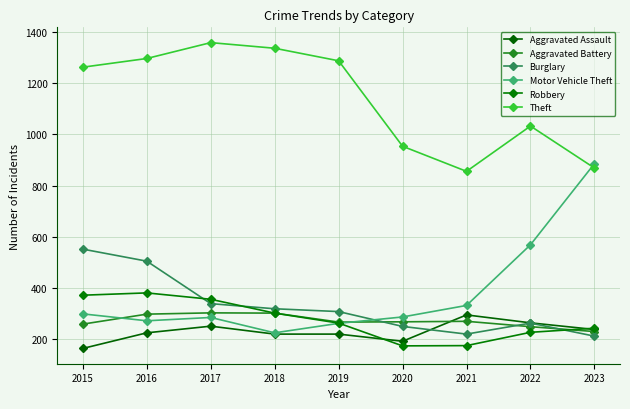

At which label does Aggravated Assault first exceed 225?

2017